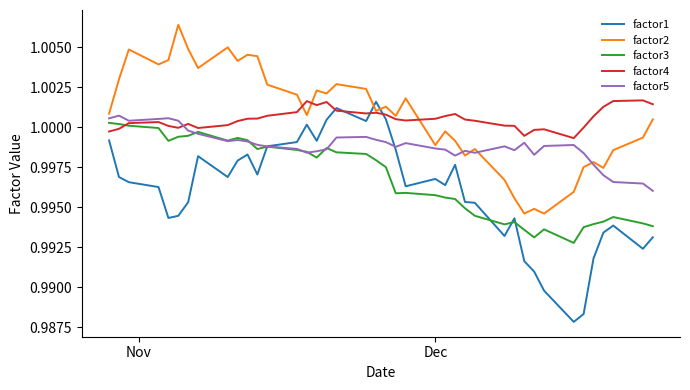

What are all the series names shown in the legend?

factor1, factor2, factor3, factor4, factor5